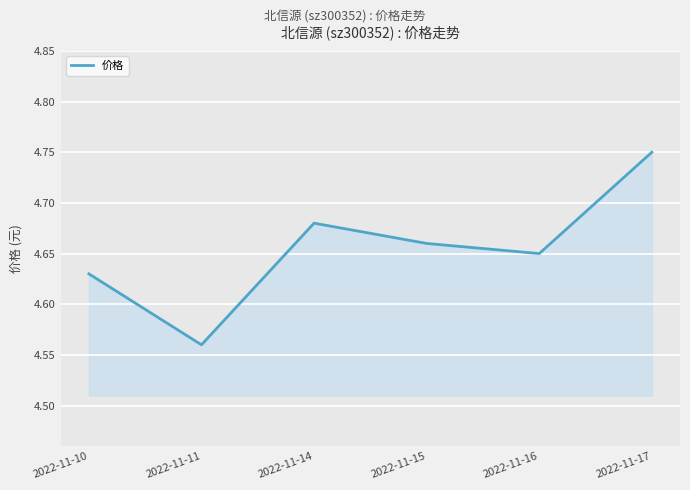

How many values are between 4 and 5?

6